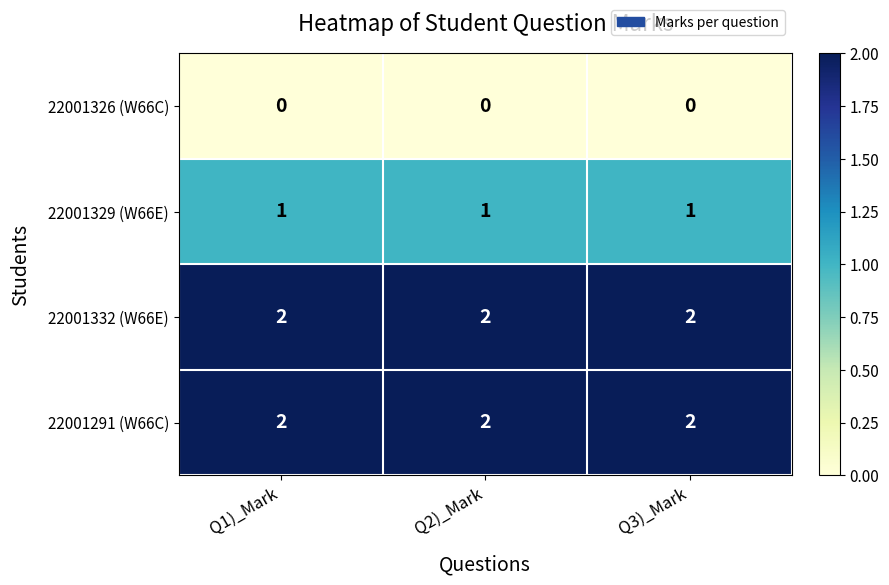

Is it true that 22001332 (W66E) equals 2 at Q2)_Mark?

True